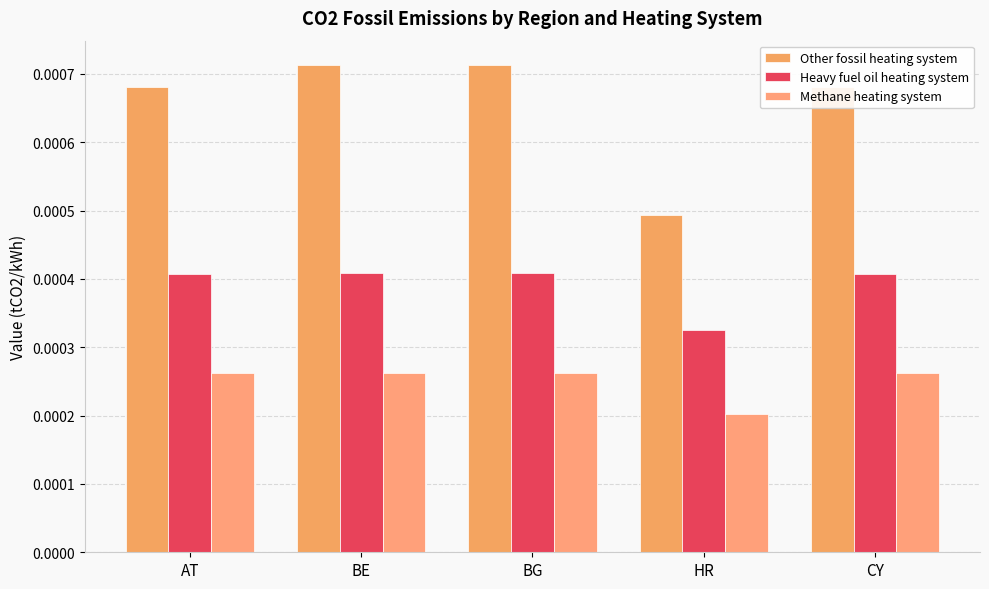

What is the label of the 5th bar from the left?

CY